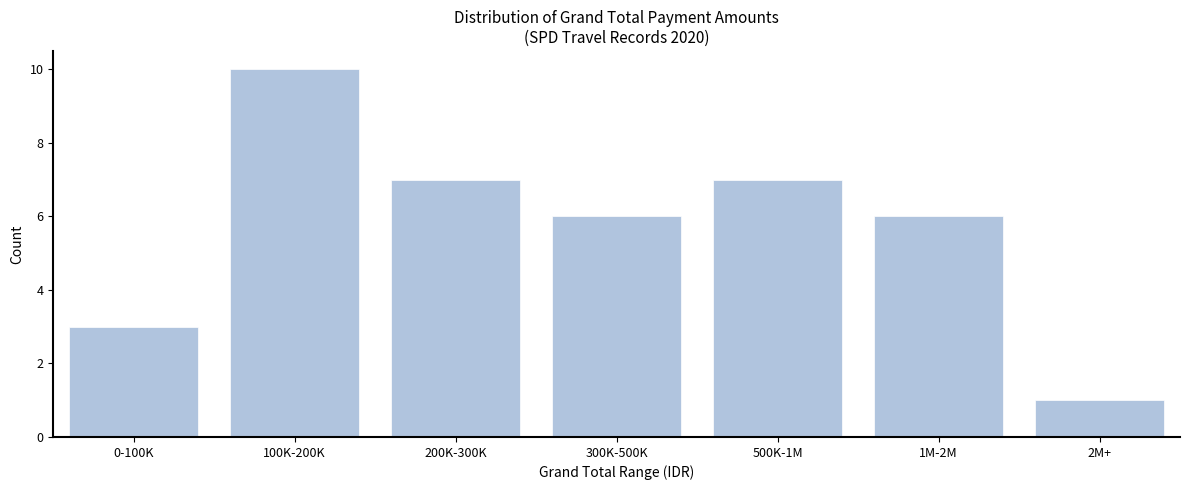

Reading left to right, list all the values displayed in this chart.

0-100K=3	100K-200K=10	200K-300K=7	300K-500K=6	500K-1M=7	1M-2M=6	2M+=1